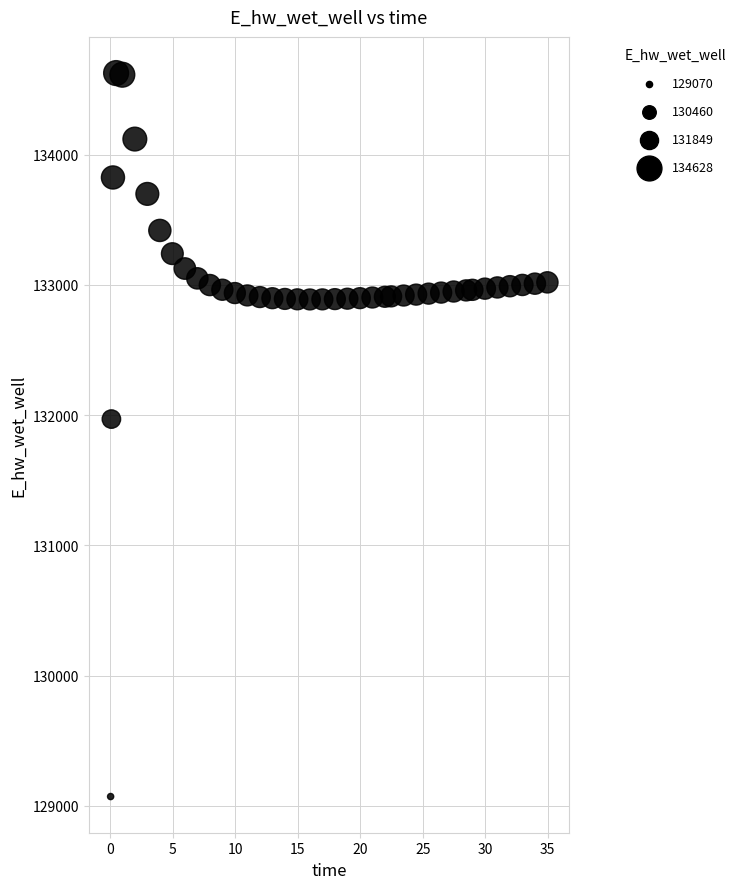

What is the range of Y values (max minus min)?

5557.7